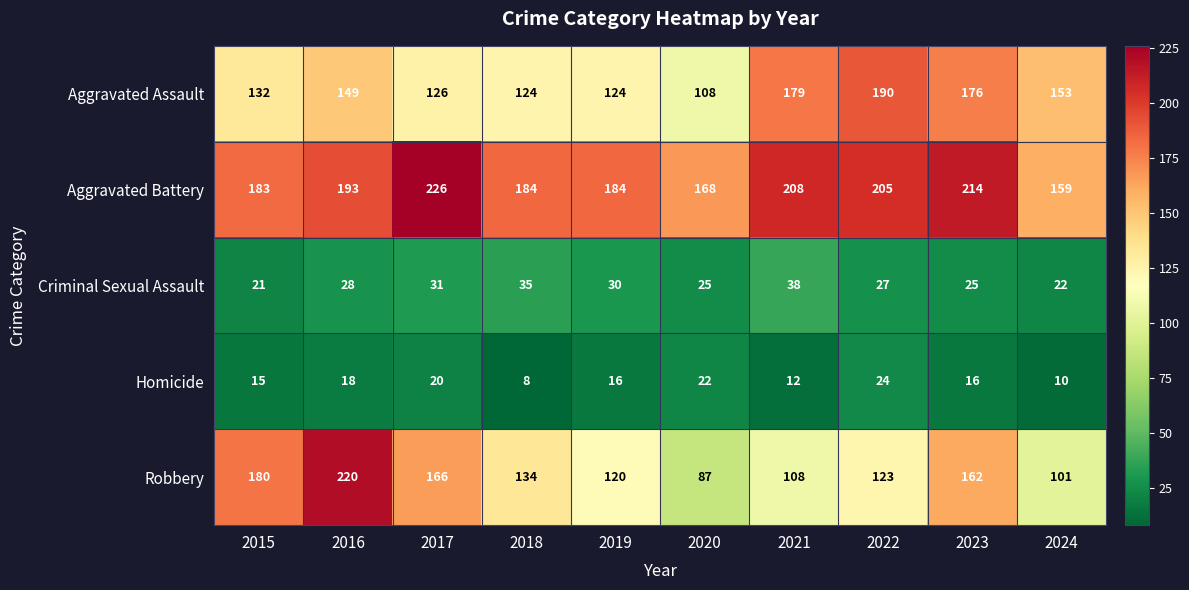

What value does the Aggravated Battery series have at 2022?

205